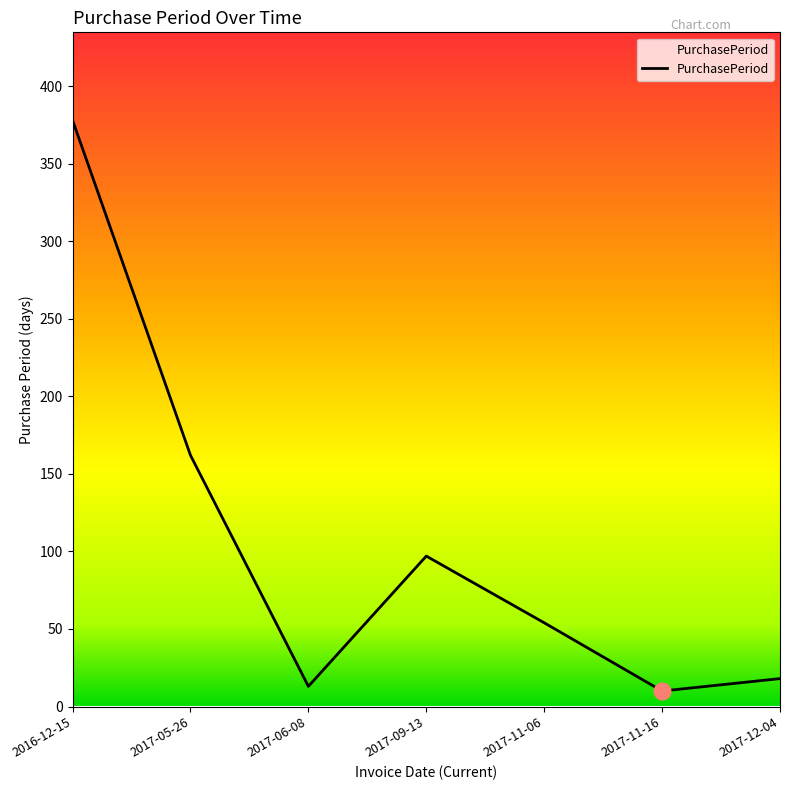

Is it true that the value at 2017-05-26 is 162?

True